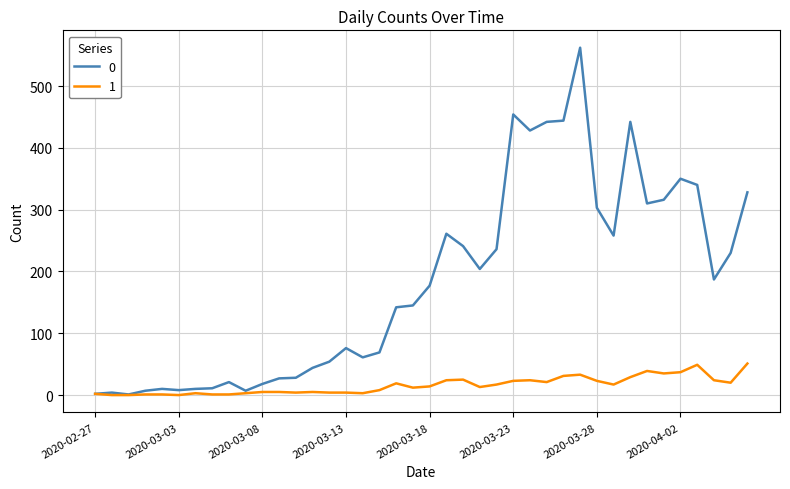

How many lines are shown in the chart?

2